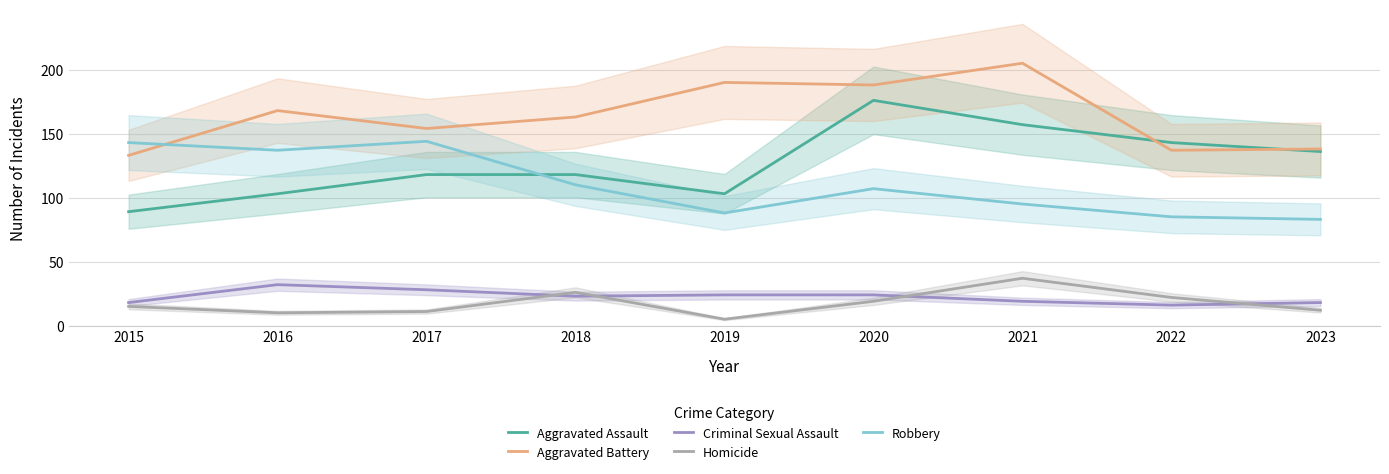

What is the spread (max minus min) of values at 2017?

143